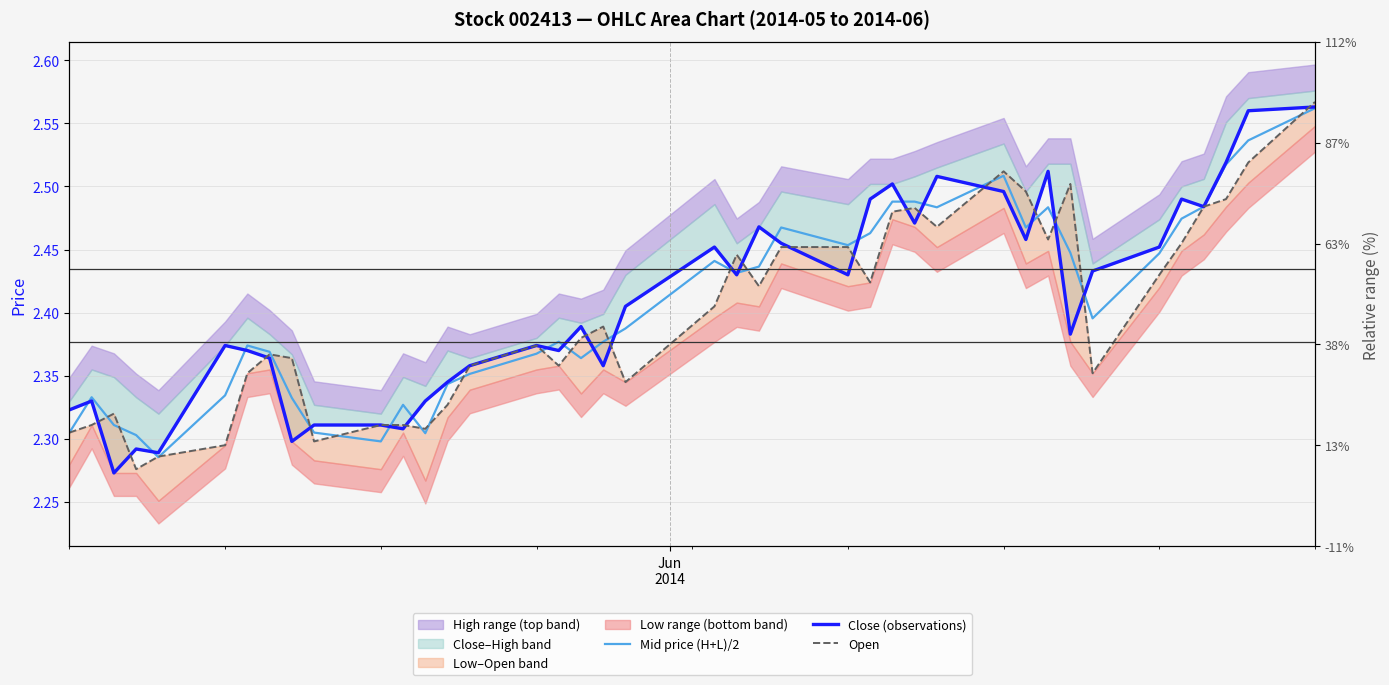

How many intersections are there between Open and Close (observations)?

18